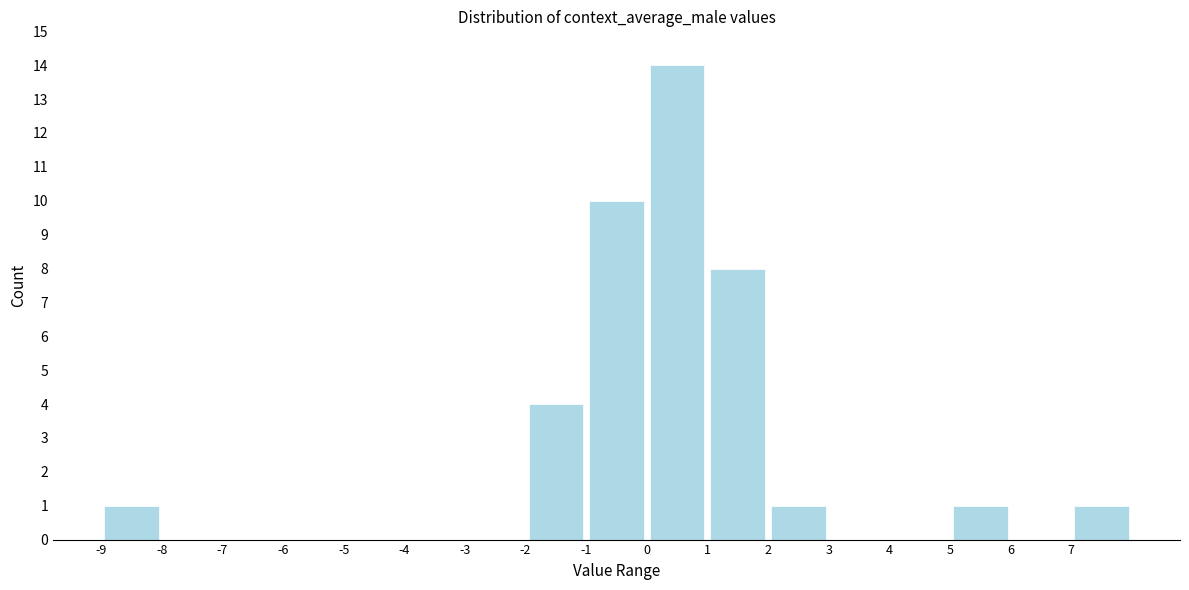

How tall is the bar that spans -1 to 0 on the x-axis? The values are not printed on the chart, so give them approximately, as read against the axis.

10